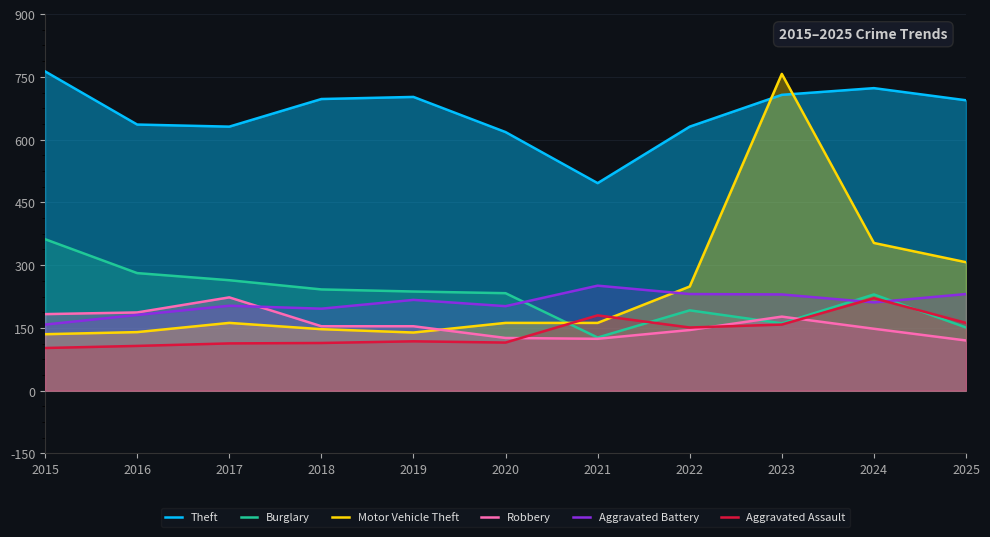

Which series has the largest range (max minus min)?

Motor Vehicle Theft